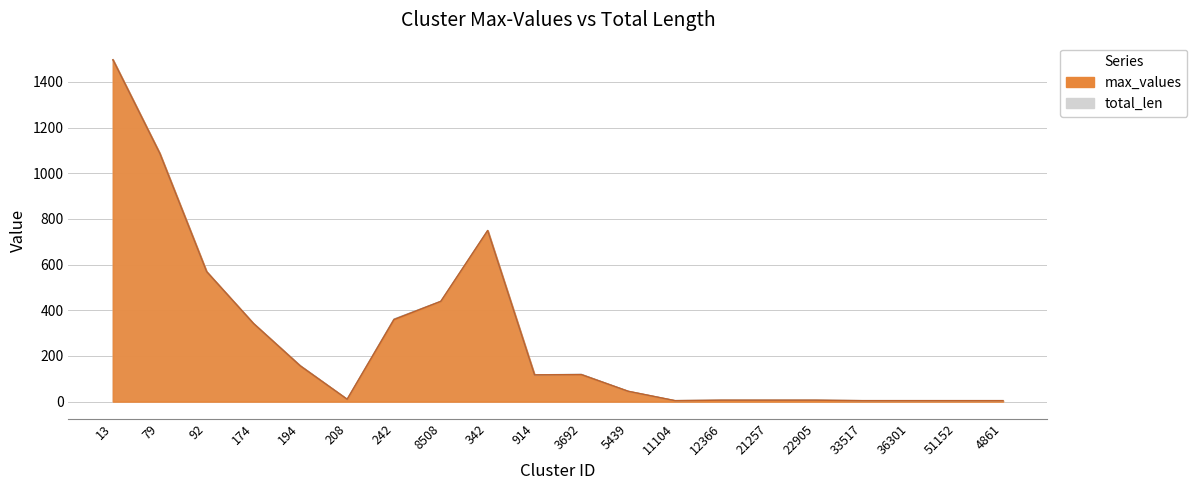

True or false: total_len and max_values cross at least once.

False